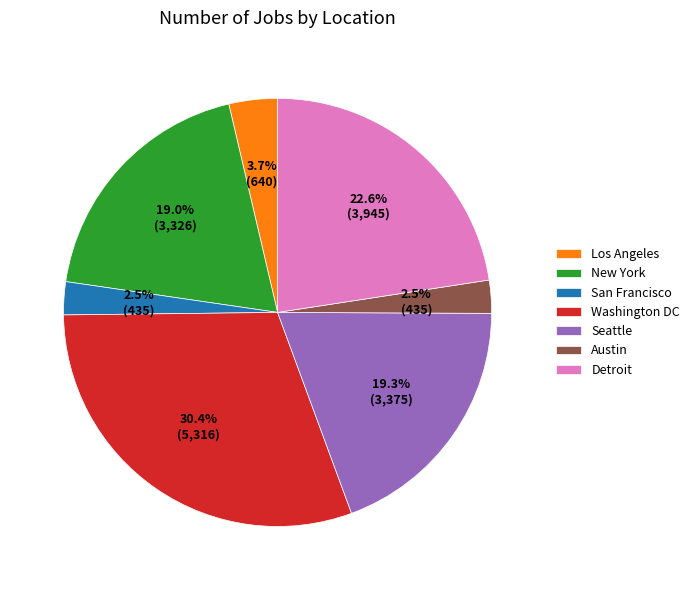

Does any single category account for the majority?

No